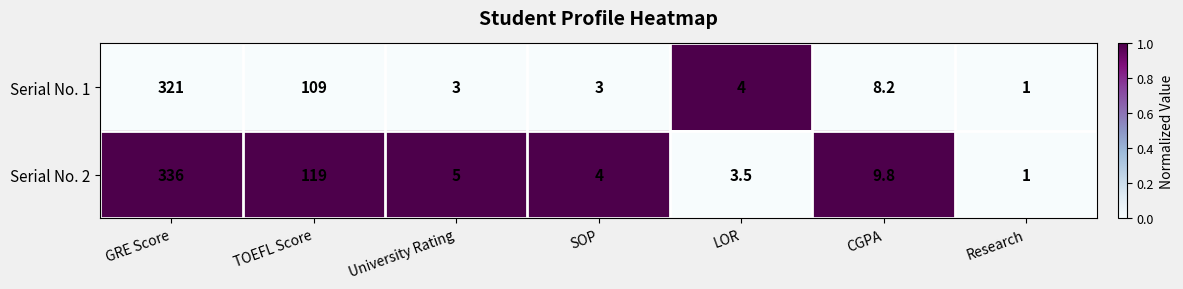

The value of Serial No. 1 at Research is 1.0. True or false?

True